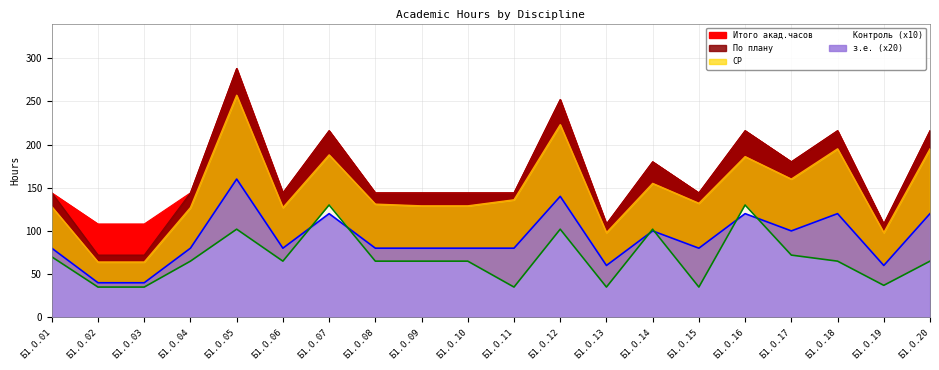

How many values in the Итого акад.часов series are below 144?

4